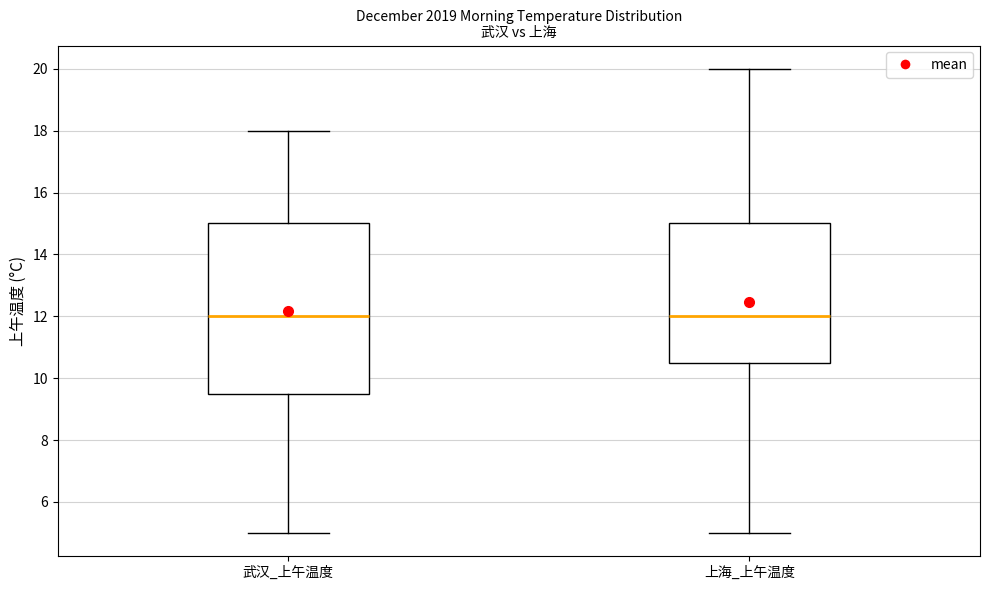

Reading left to right, transcribe this box plot: for each box, give where its median line is, the range the box spans, and where its two whiskers end, as read against the y-axis. The values are not printed on the chart, so give them approximately, as read against the axis.

武汉_上午温度: median 12.0, box 9.6 to 15.0, whiskers 5.0 to 18.0
上海_上午温度: median 12.0, box 10.6 to 15.0, whiskers 5.0 to 20.0